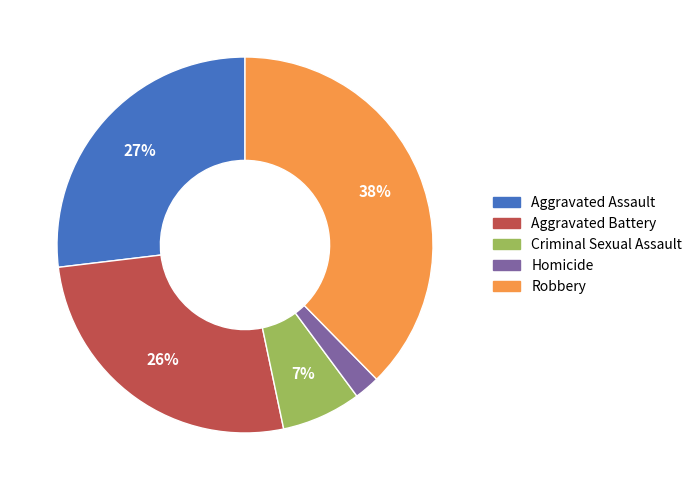

To the nearest percent, what portion does Robbery represent?

38%